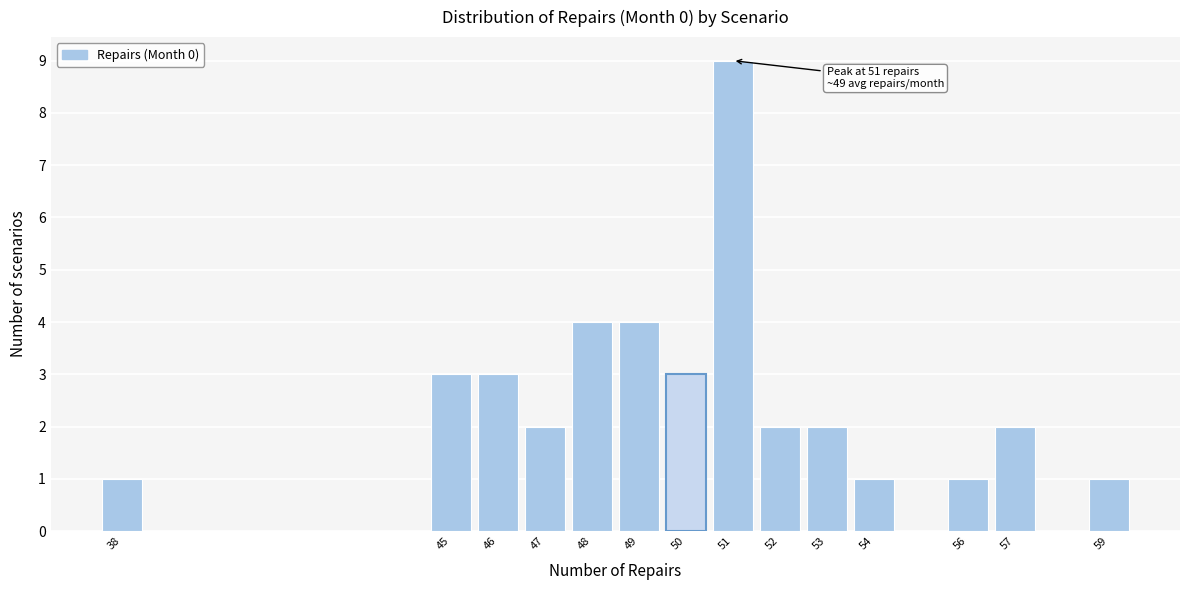

Reading left to right, transcribe all the data shown in this chart.

1	3	3	2	4	4	3	9	2	2	1	1	2	1